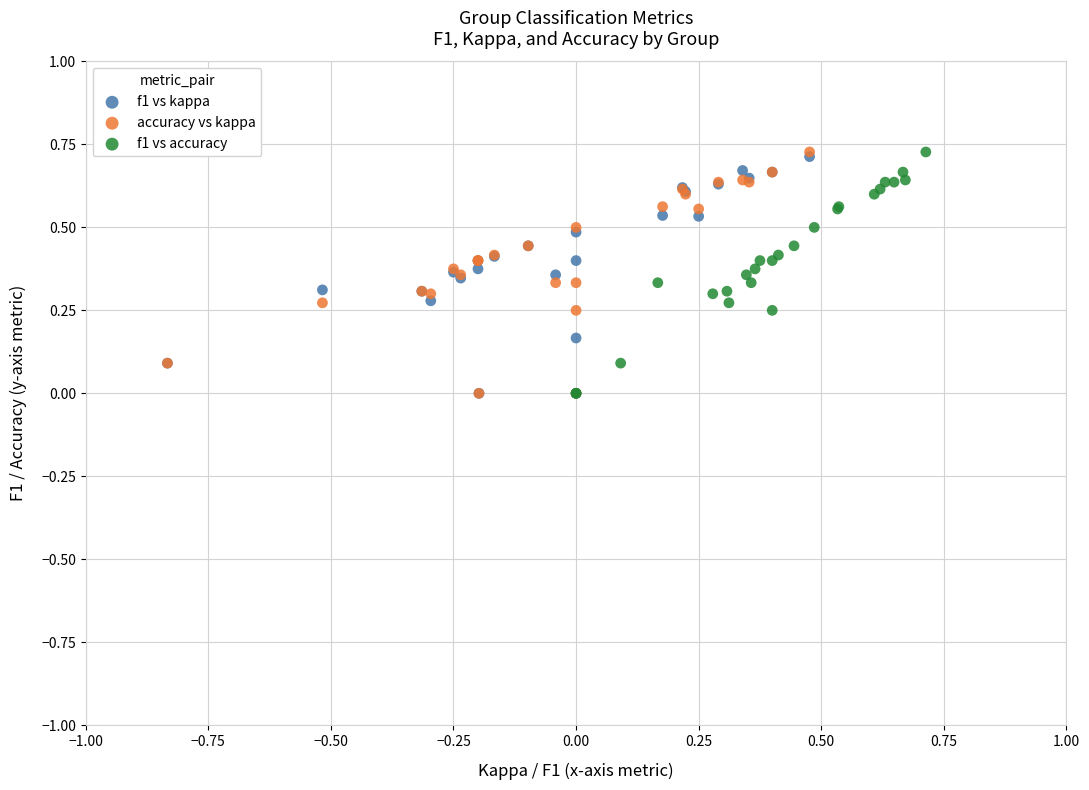

What are all the series names shown in the legend?

f1 vs kappa, accuracy vs kappa, f1 vs accuracy